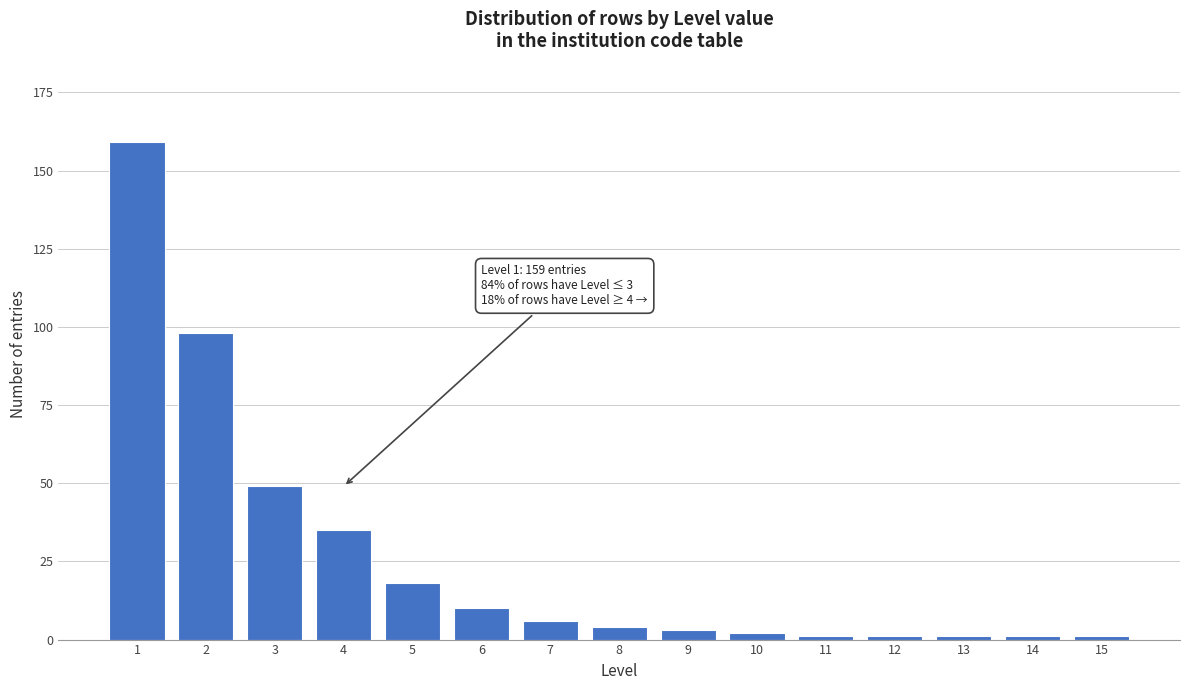

Reading left to right, list all the values displayed in this chart.

159	98	49	35	18	10	6	4	3	2	1	1	1	1	1